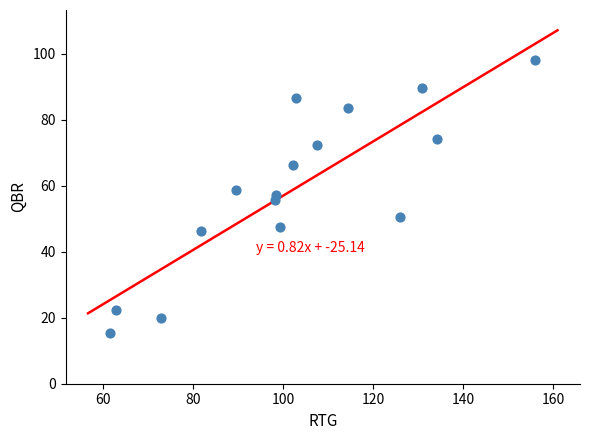

What is the range of X values (max minus min)?

94.4